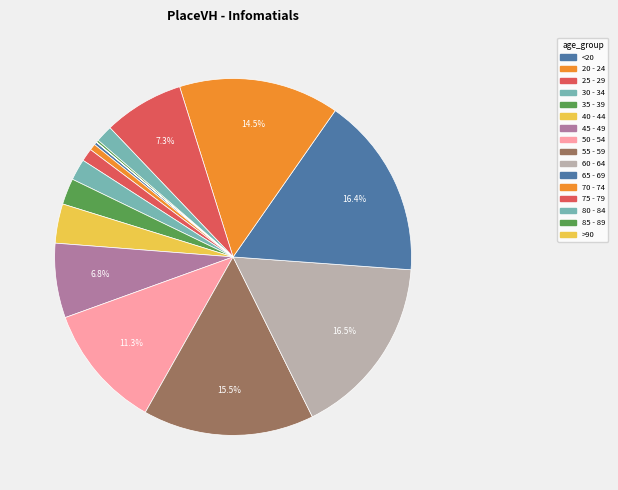

How many slices are in this pie chart?

16